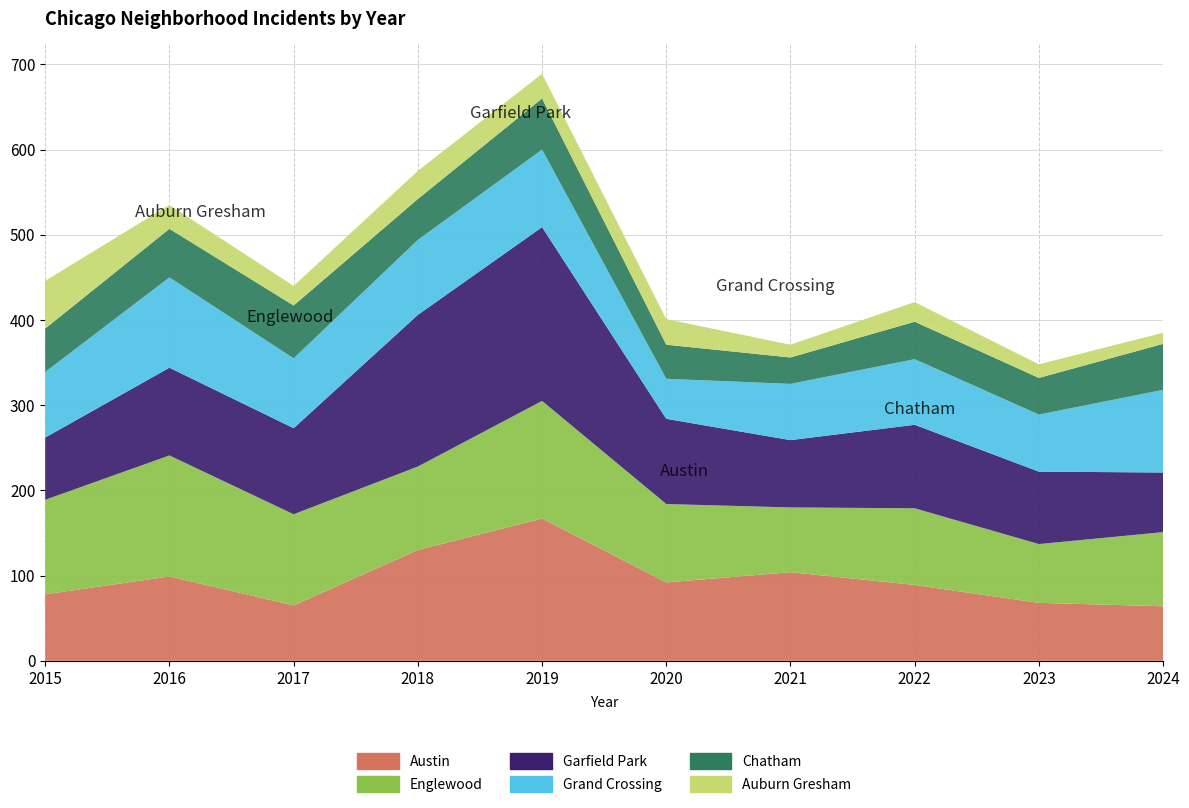

Reading left to right, what are all the values shown in this chart?

Austin: 2015=78	2016=99	2017=65	2018=130	2019=167	2020=92	2021=104	2022=89	2023=68	2024=64
Englewood: 2015=111	2016=142	2017=107	2018=98	2019=138	2020=92	2021=76	2022=90	2023=69	2024=87
Garfield Park: 2015=73	2016=103	2017=101	2018=178	2019=204	2020=100	2021=79	2022=98	2023=85	2024=70
Grand Crossing: 2015=77	2016=106	2017=82	2018=88	2019=91	2020=47	2021=66	2022=77	2023=67	2024=97
Chatham: 2015=51	2016=57	2017=62	2018=48	2019=60	2020=40	2021=31	2022=44	2023=43	2024=54
Auburn Gresham: 2015=56	2016=28	2017=23	2018=33	2019=29	2020=30	2021=15	2022=23	2023=16	2024=13